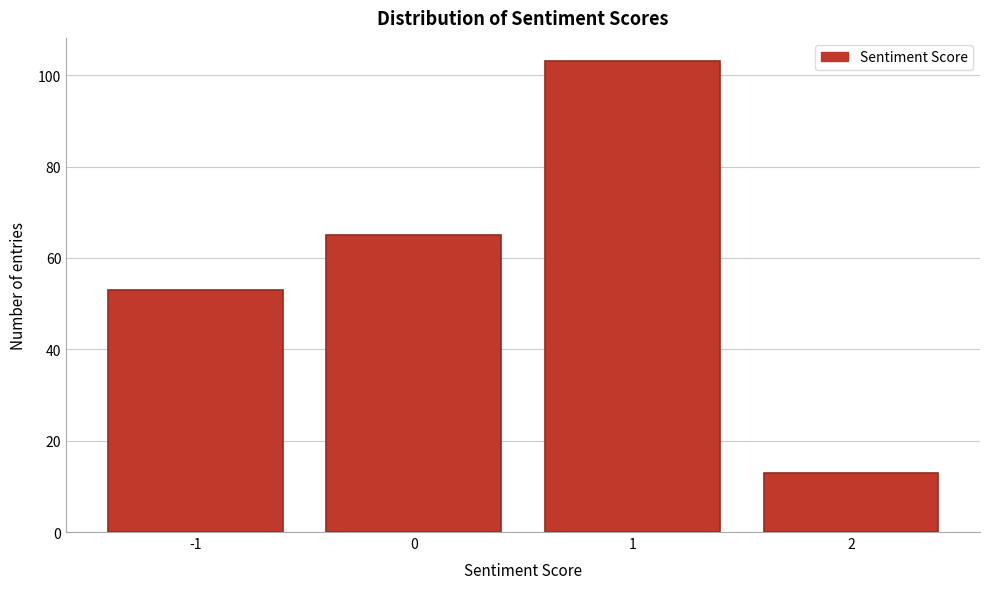

What is the height of the bar covering 0.5 to 1.5 on the x-axis? The values are not printed on the chart, so give them approximately, as read against the axis.

104